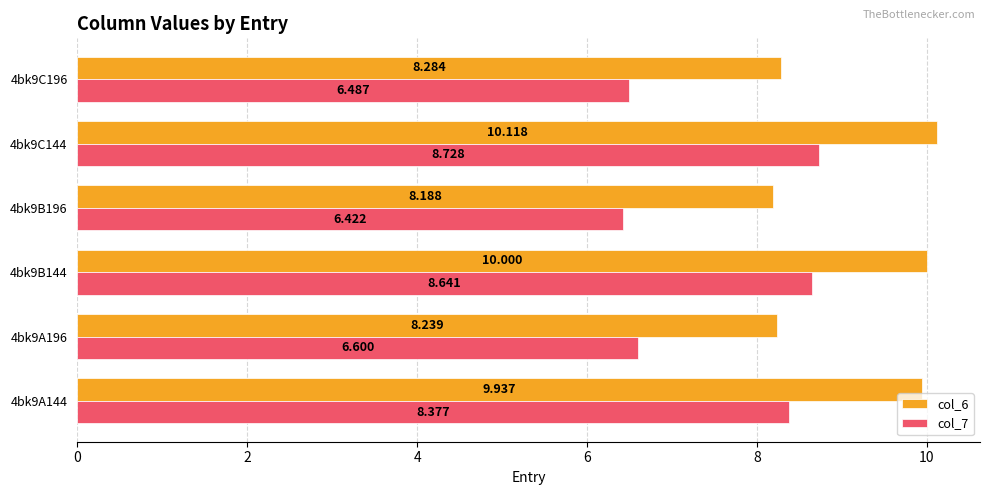

Is the value of col_6 at 4bk9C144 greater than the value of col_7 at 4bk9A144?

Yes